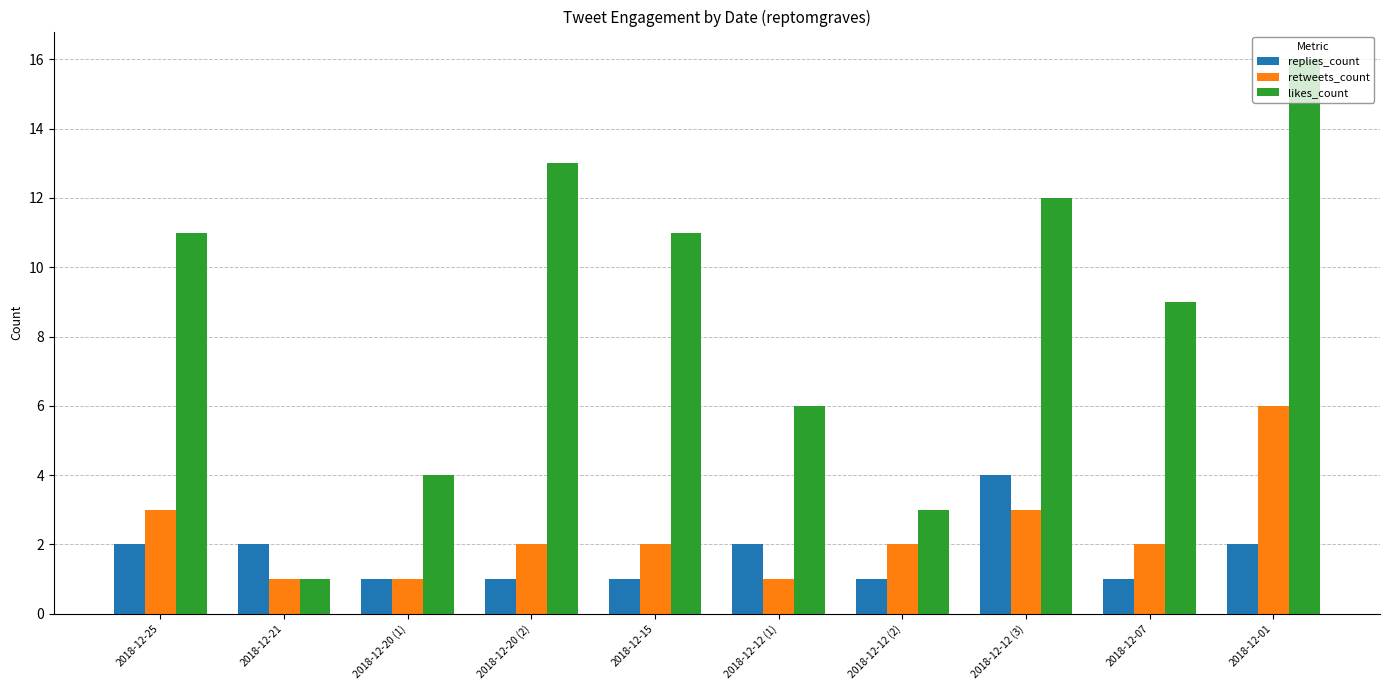

Read the replies_count value at 2018-12-12 (2).

1